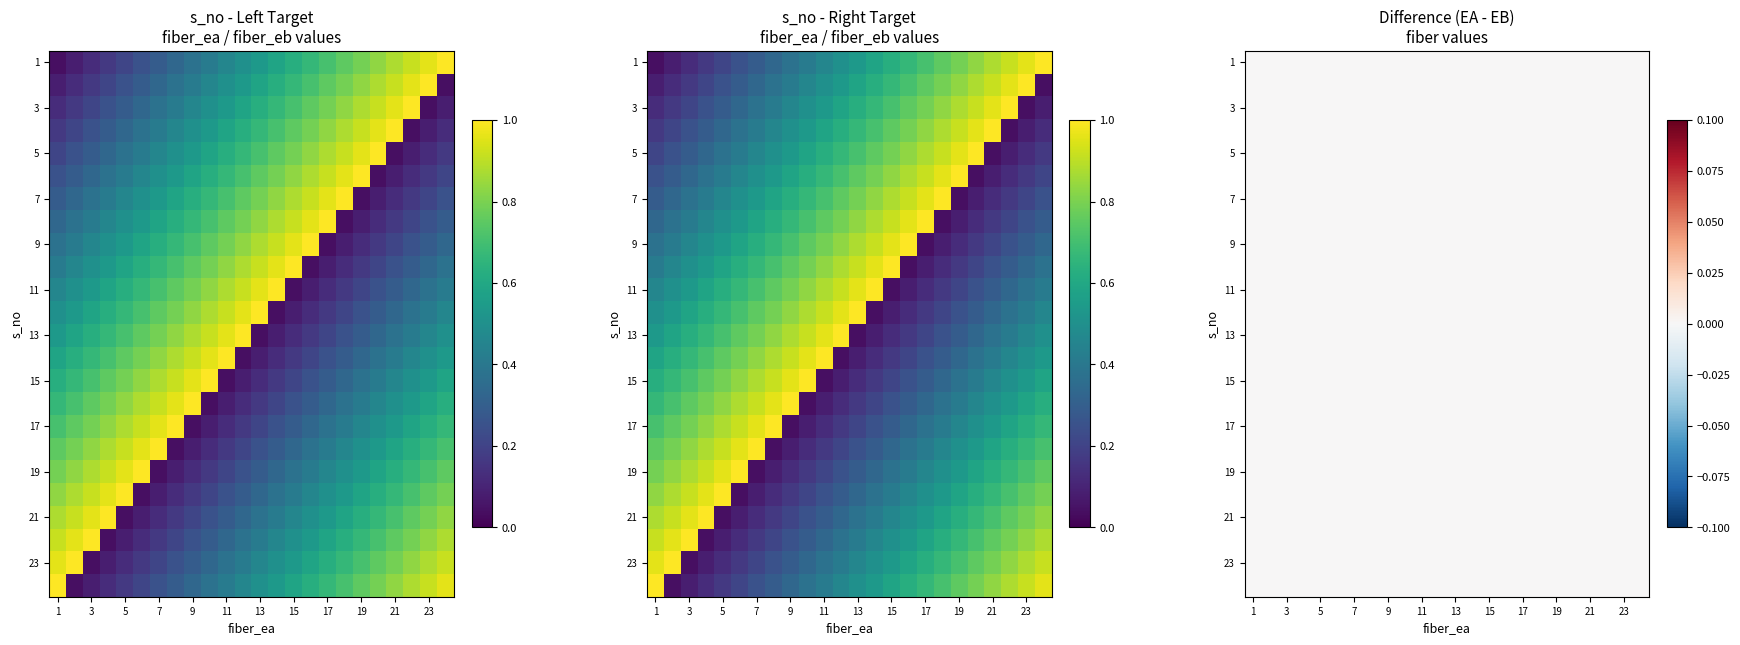

What is the sum of all 3 values?

12.5